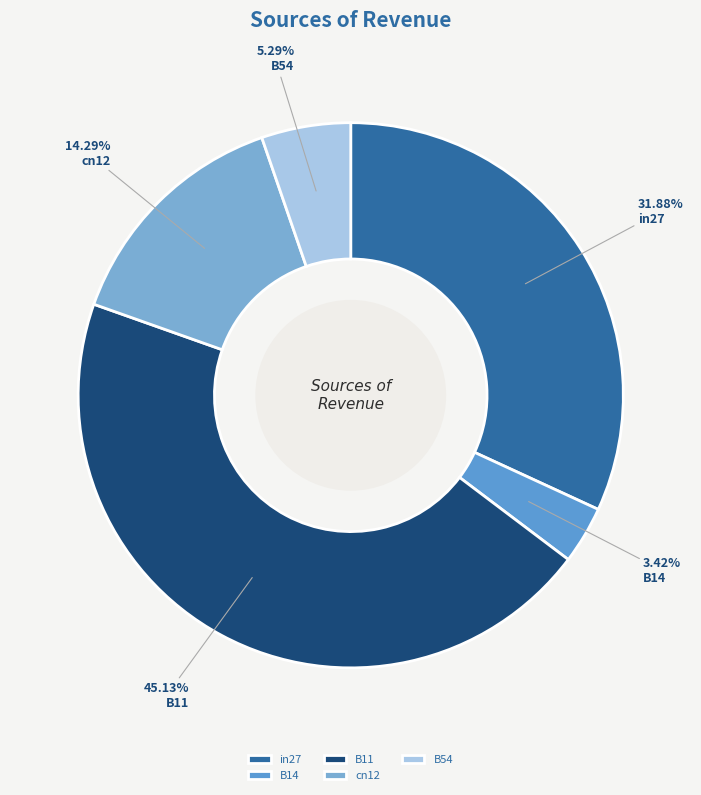

Rank the categories by value from lowest to highest.

B14, B54, cn12, in27, B11